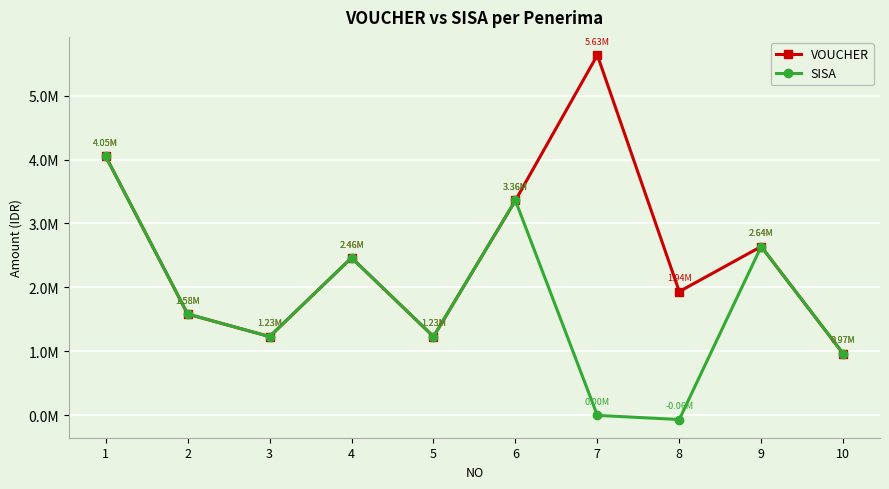

What is the sum of all SISA values?

17462000